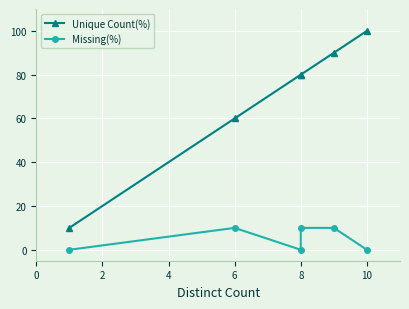

What is the greatest value displayed?

100